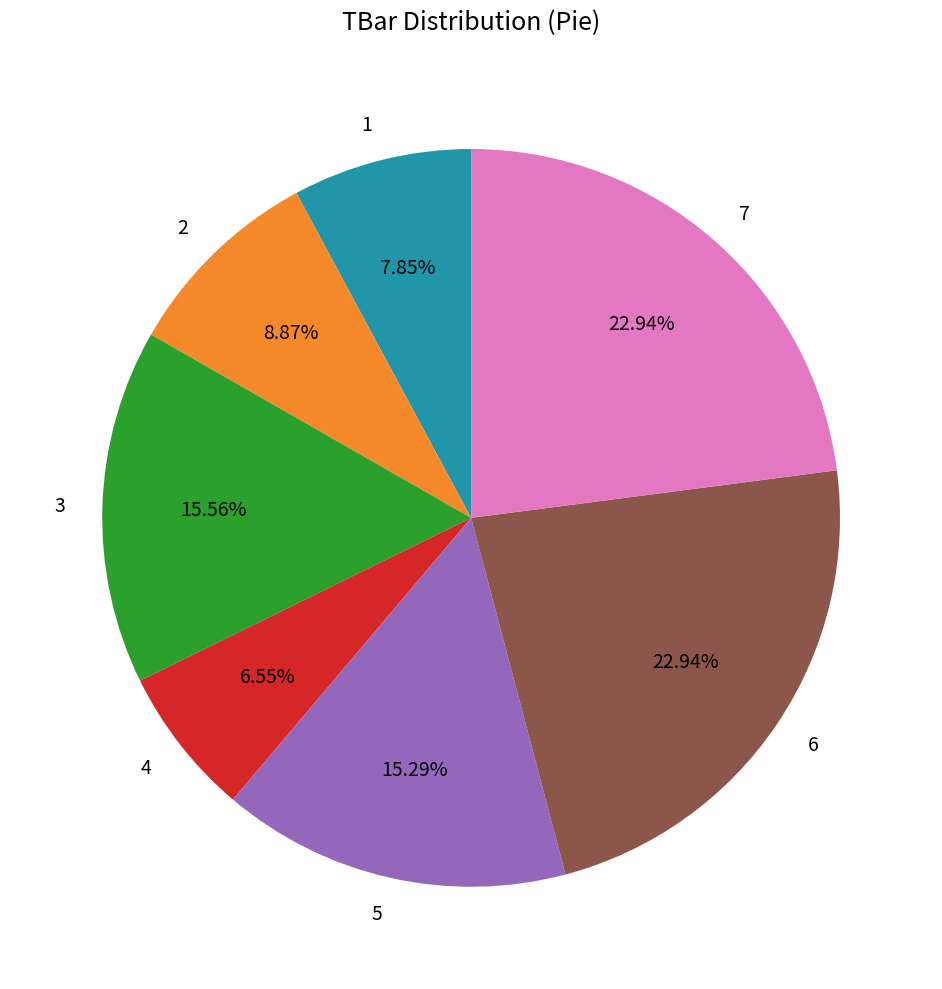

To the nearest percent, what is the average slice percentage?

14%